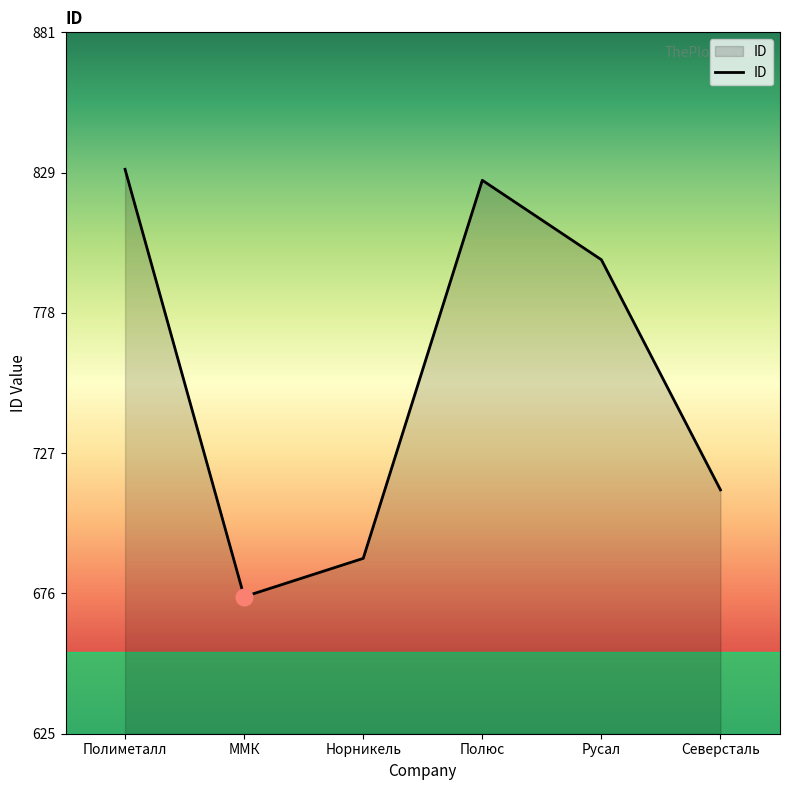

List the labels in order of value, largest first.

Полиметалл, Полюс, Русал, Северсталь, Норникель, ММК